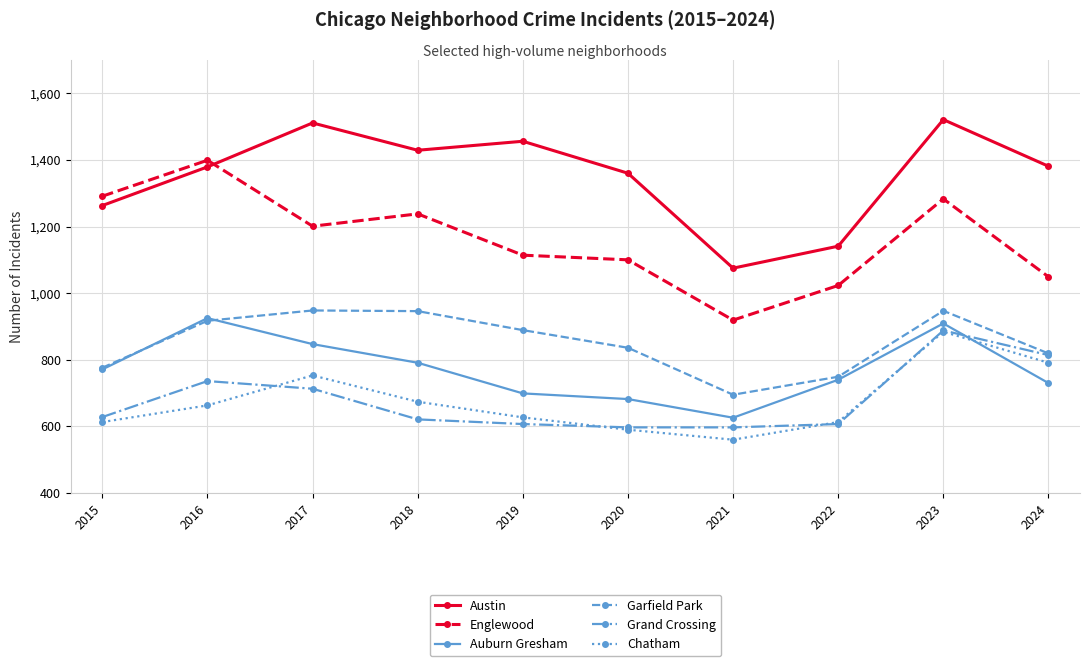

What is the maximum value for Englewood?

1399